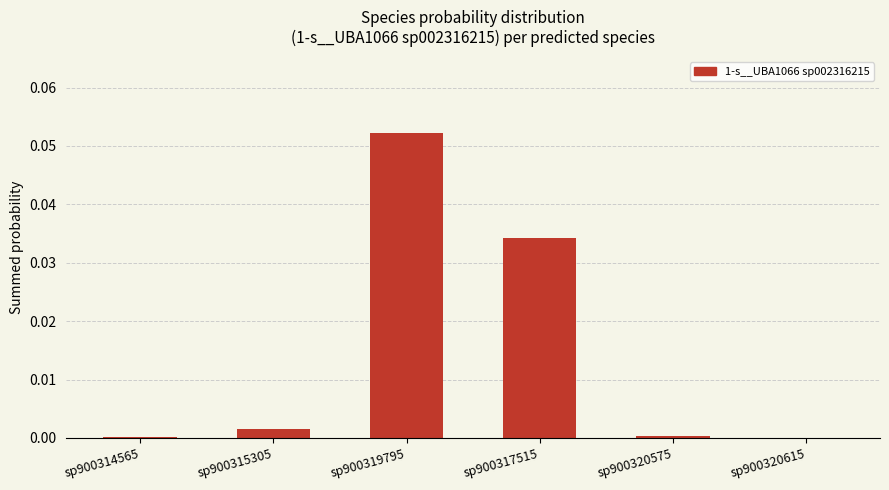

Are the bars horizontal?

No